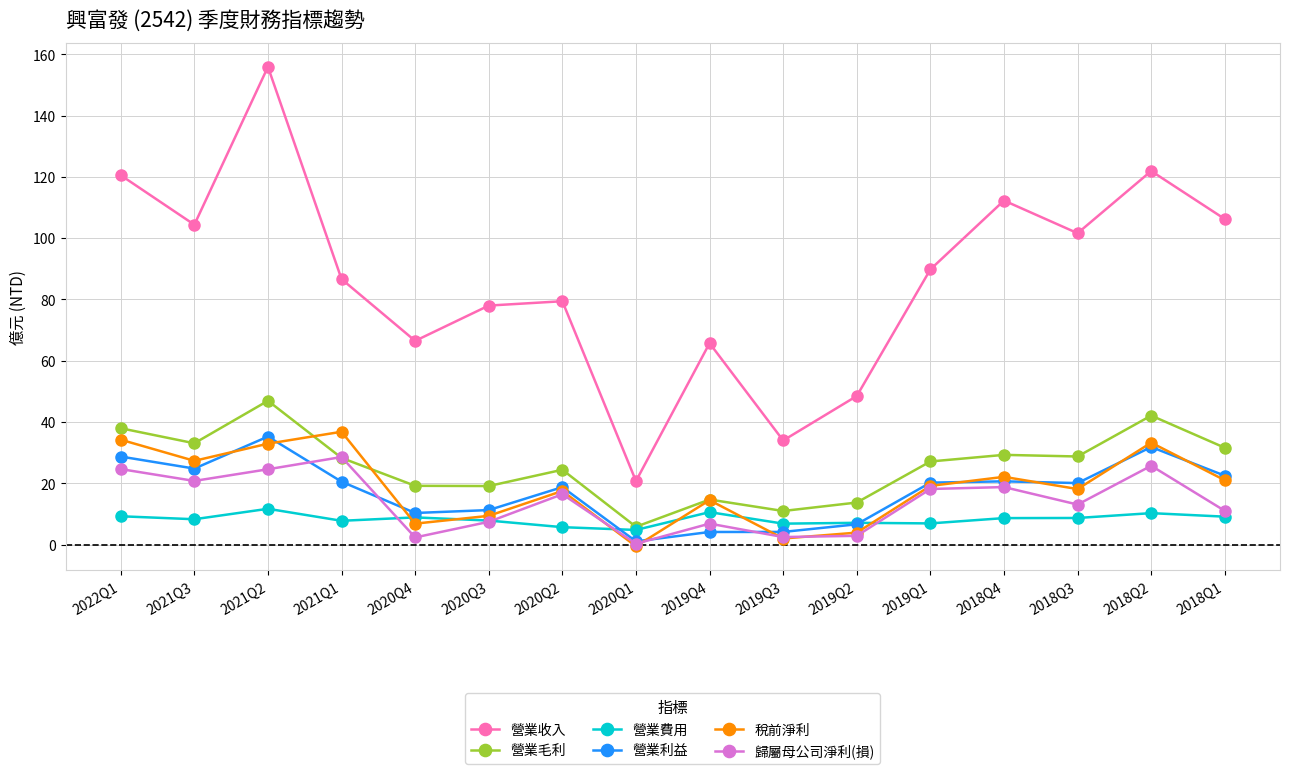

Where is 營業毛利 nearest to the value 26?

2019Q1